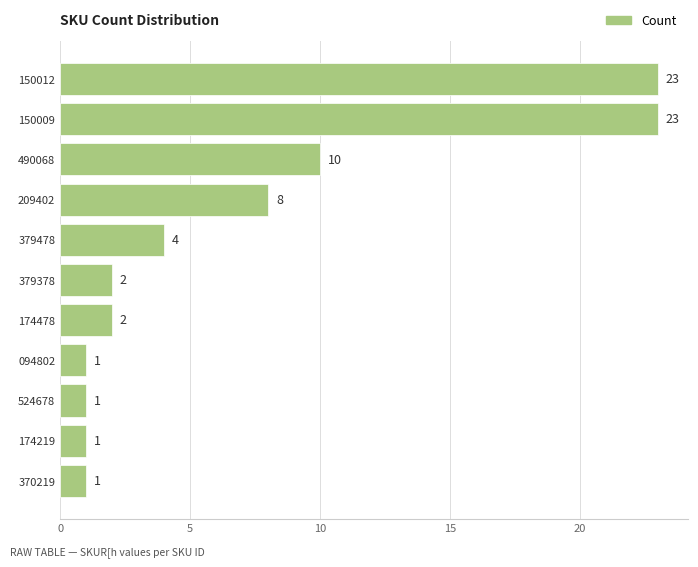

What is the difference between the maximum and minimum values?

22